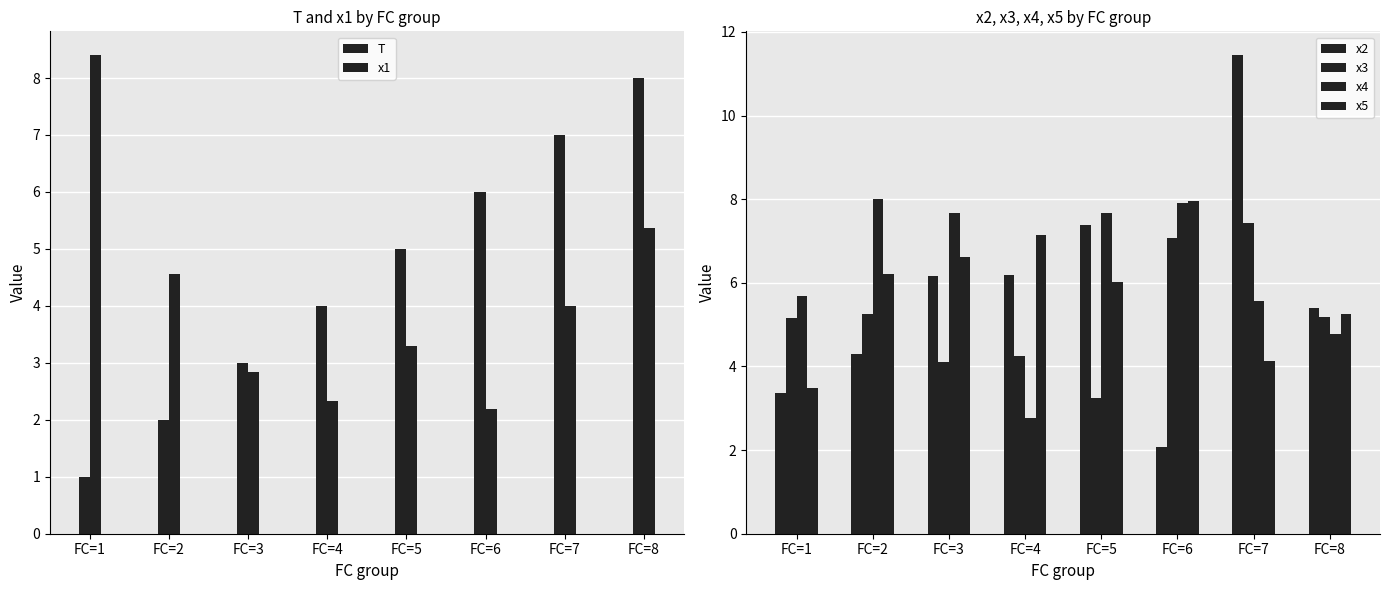

Reading left to right, list all the values displayed in this chart.

T: 1.0	2.0	3.0	4.0	5.0	6.0	7.0	8.0
x1: 8.4	4.6	2.8	2.3	3.3	2.2	4.0	5.4
x2: 3.4	4.3	6.2	6.2	7.4	2.1	11.4	5.4
x3: 5.2	5.3	4.1	4.3	3.2	7.1	7.4	5.2
x4: 5.7	8.0	7.7	2.8	7.7	7.9	5.6	4.8
x5: 3.5	6.2	6.6	7.1	6.0	7.9	4.1	5.3